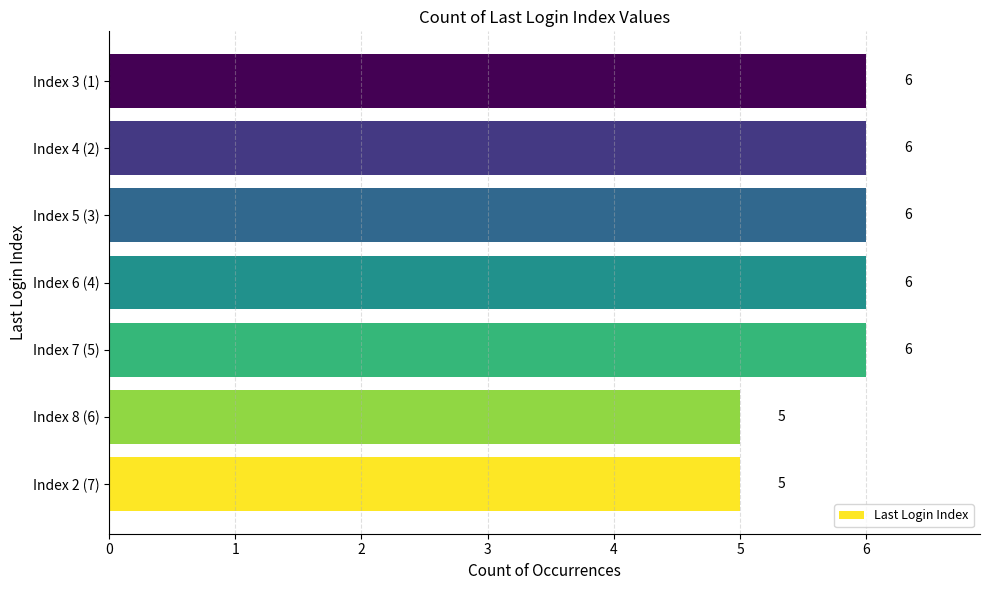

Does the chart contain any negative values?

No